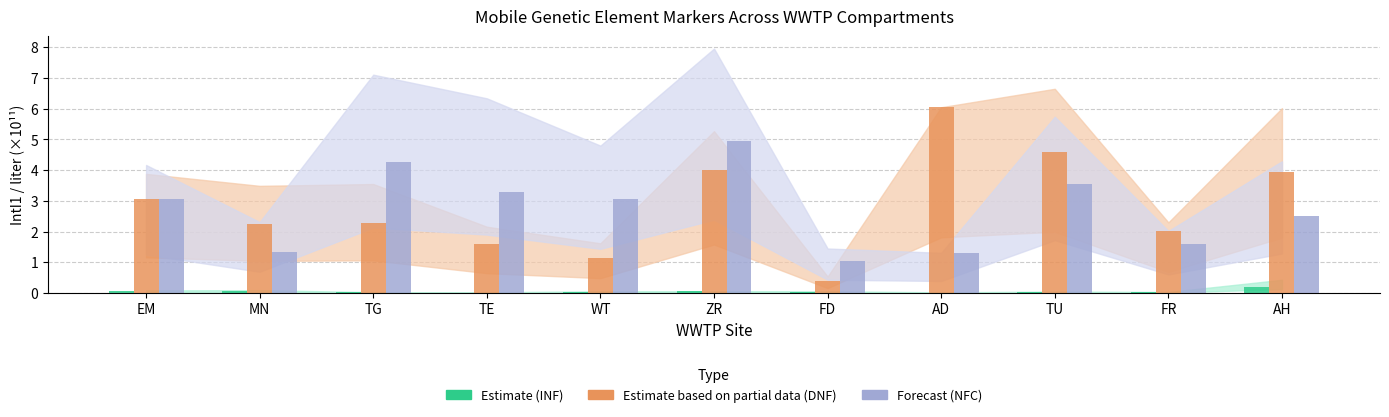

At which category is the sum across all series the highest?

ZR